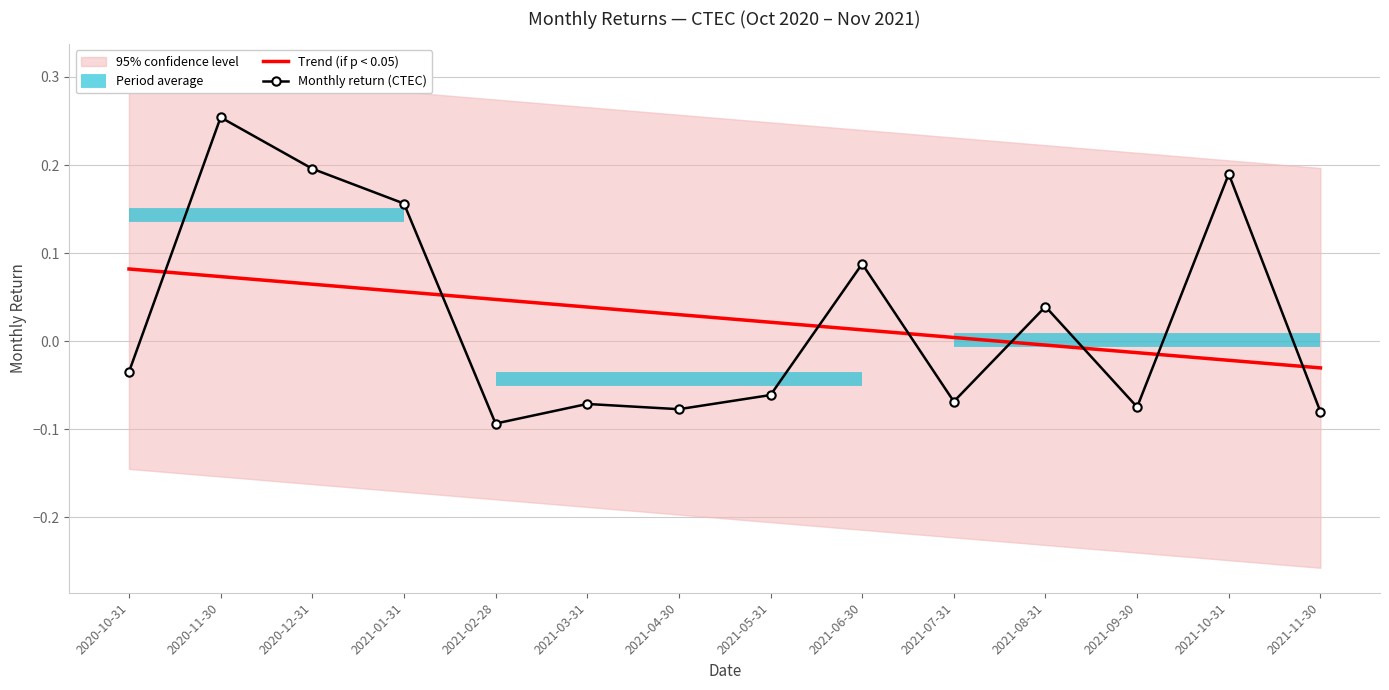

Rank the series at 2020-10-31 from highest to lowest value.

Trend (if p < 0.05), Monthly return (CTEC)